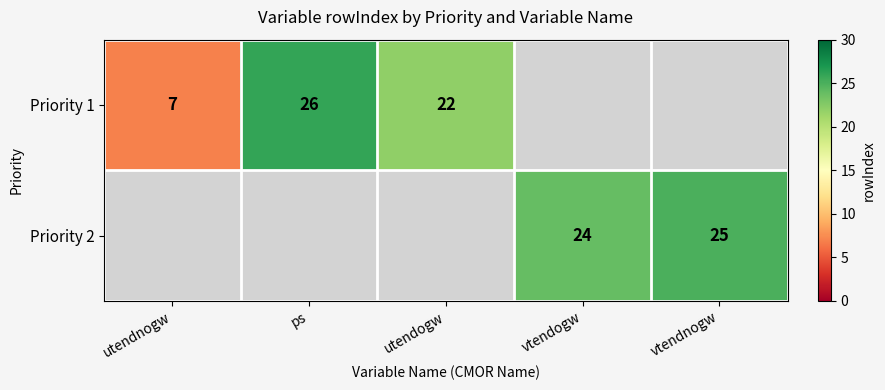

Is it true that Priority 2 equals 43 at vtendnogw?

False